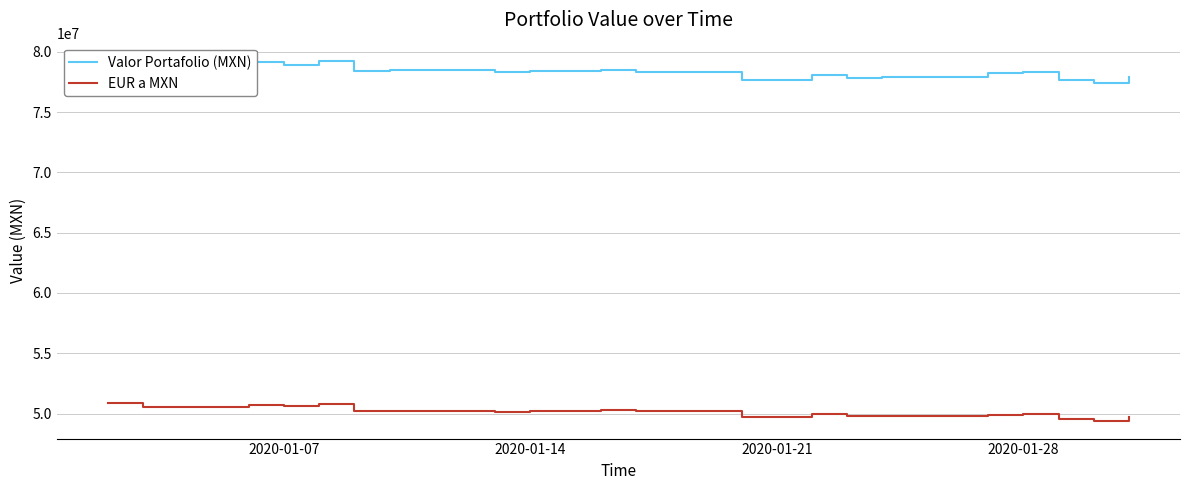

Is the value of EUR a MXN at 6 greater than the value of Valor Portafolio (MXN) at 20?

No